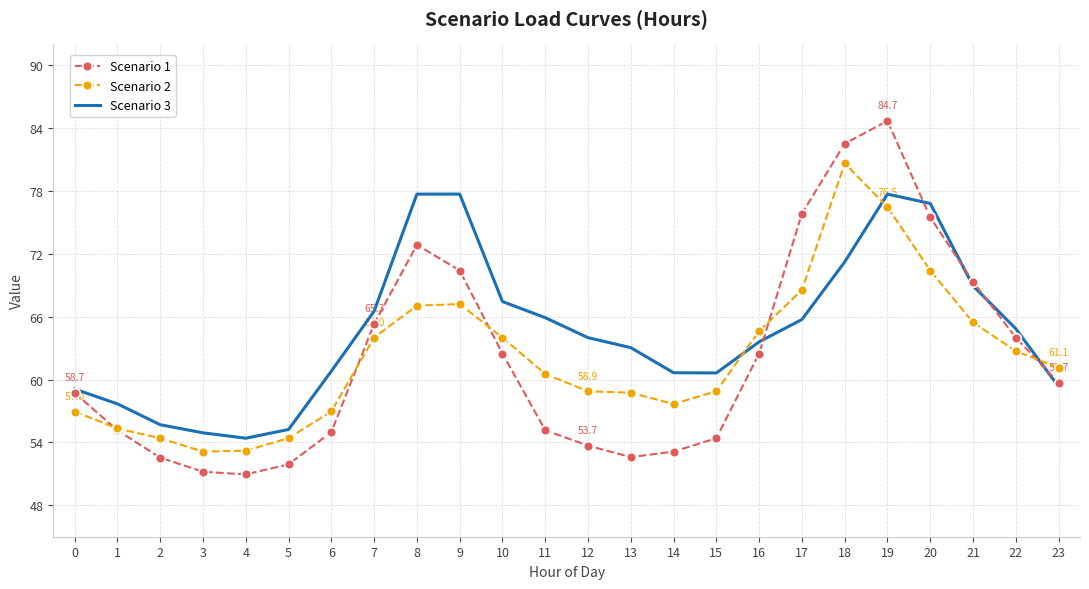

How many interior local valleys does the Scenario 3 series have?

2